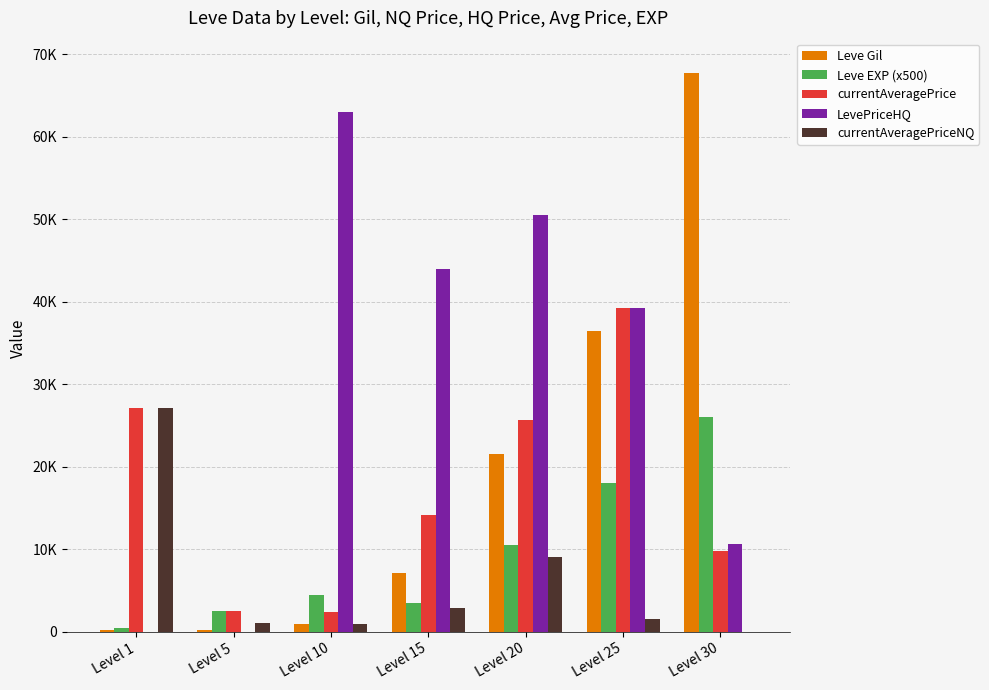

What are all the series names shown in the legend?

Leve Gil, Leve EXP (x500), currentAveragePrice, LevePriceHQ, currentAveragePriceNQ